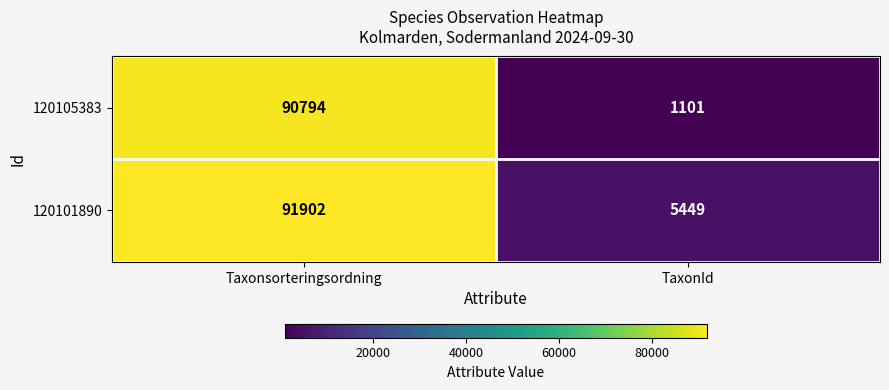

The 120105383 series shows 256 at TaxonId. True or false?

False